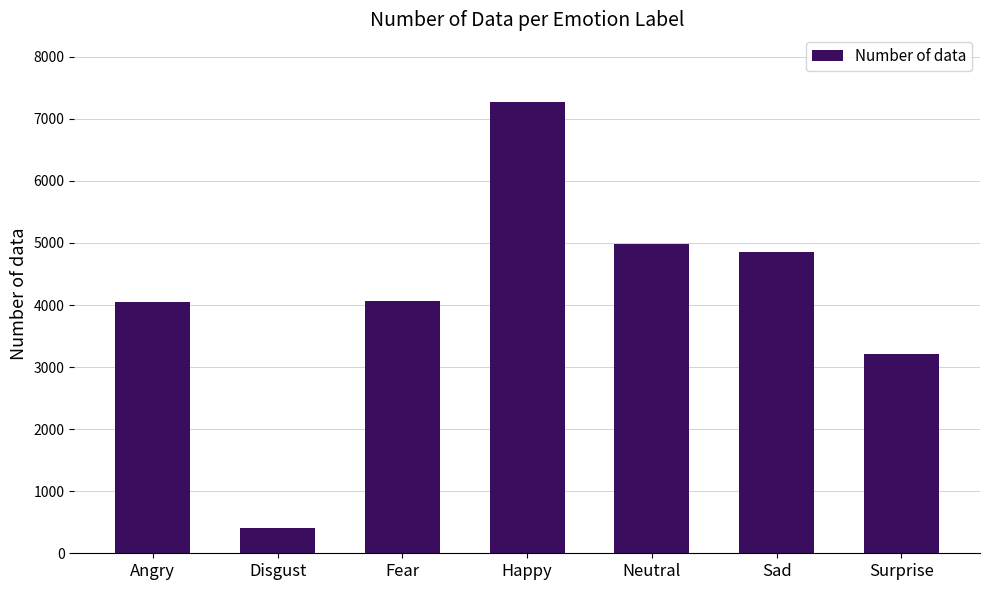

What is the sum of the values at Neutral and Disgust?

5390